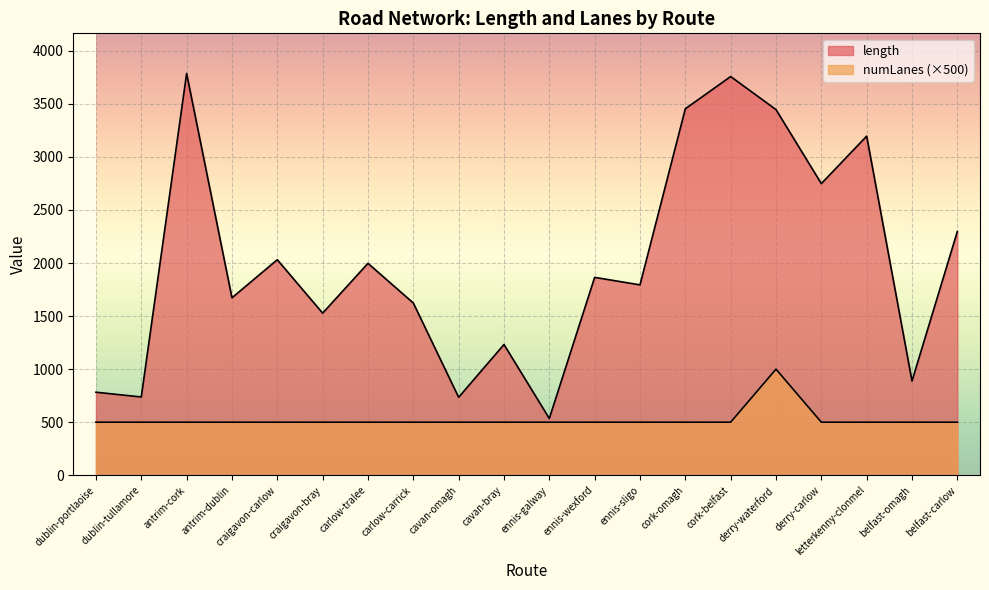

What is the total value across all series at cavan-bray?

1732.1